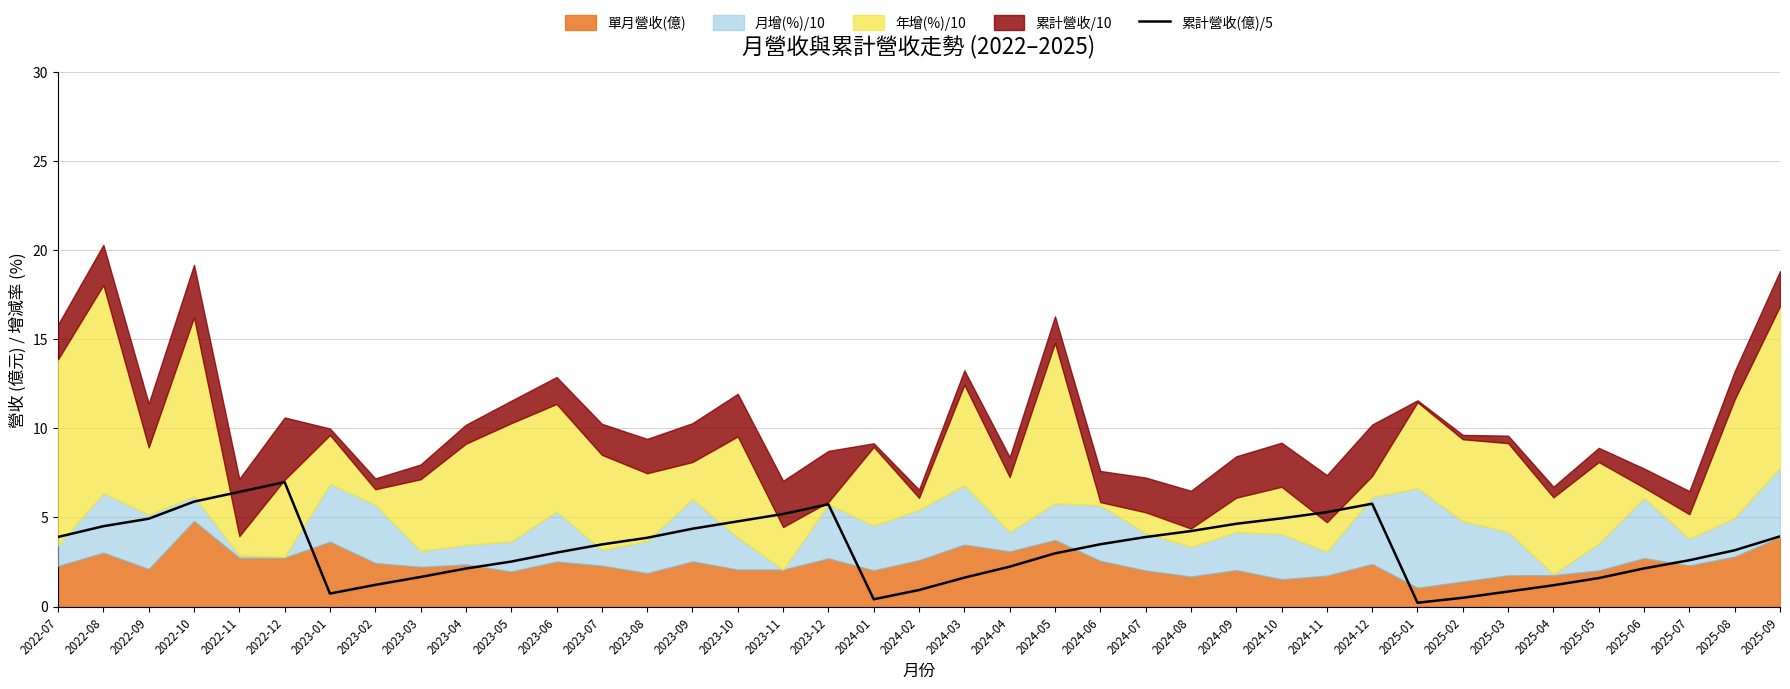

The value at 2025-06 is 2.1. True or false?

True